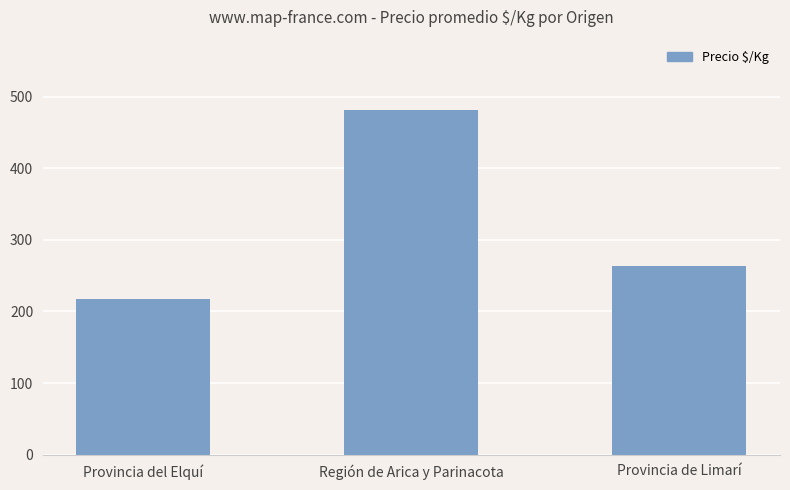

What is the ratio of the value at Provincia del Elquí to the value at Provincia de Limarí?

0.8